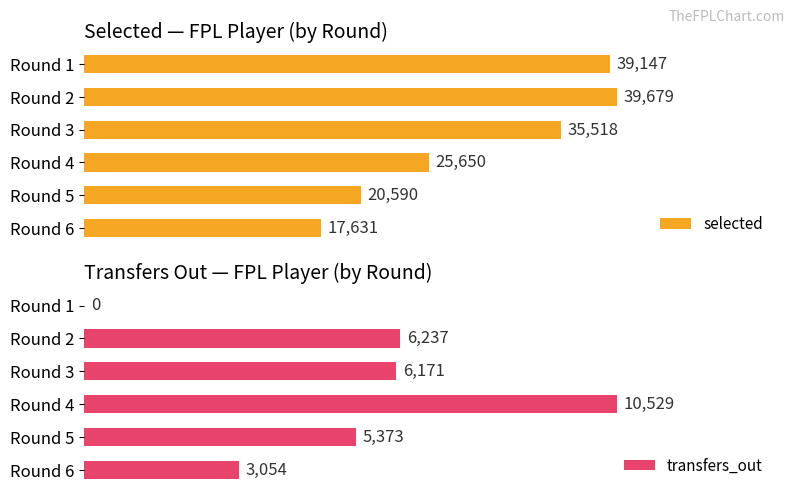

List the labels in order of selected value, smallest first.

Round 6, Round 5, Round 4, Round 3, Round 1, Round 2